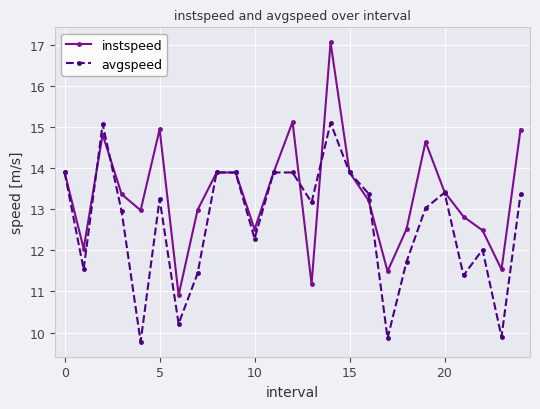

Which series has the largest range (max minus min)?

instspeed